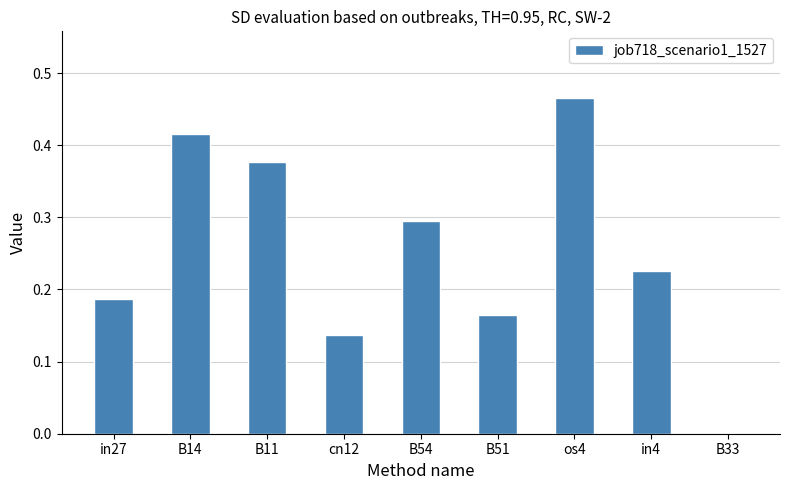

What is the change in value from cn12 to os4?

+0.3